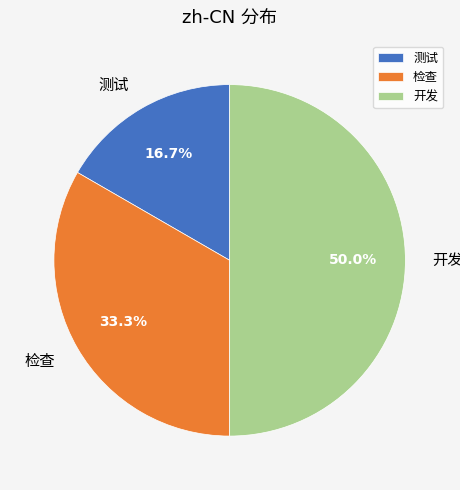

How many slices are in this pie chart?

3